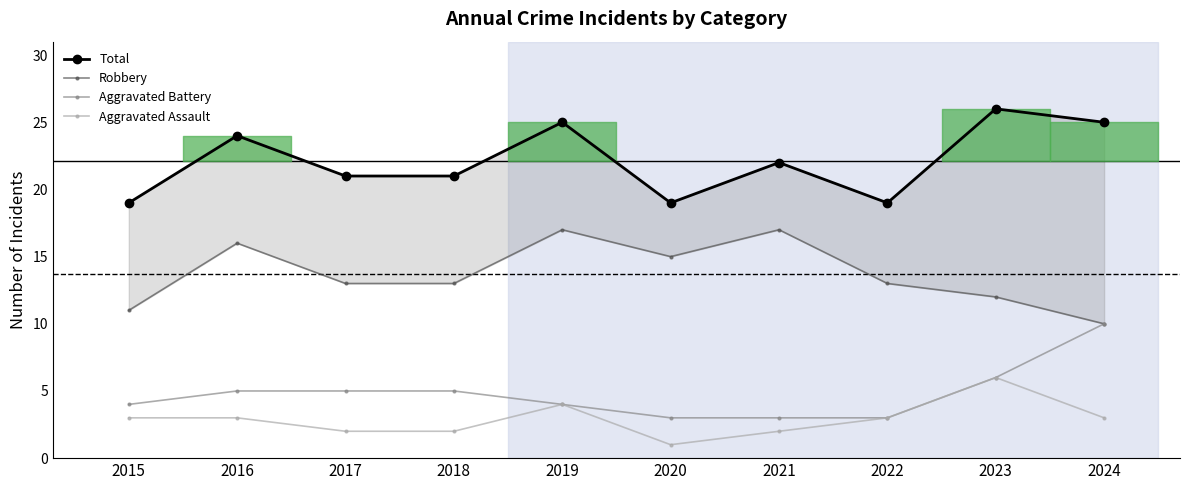

Reading left to right, what are all the values shown in this chart?

Total: 19	24	21	21	25	19	22	19	26	25
Robbery: 11	16	13	13	17	15	17	13	12	10
Aggravated Battery: 4	5	5	5	4	3	3	3	6	10
Aggravated Assault: 3	3	2	2	4	1	2	3	6	3